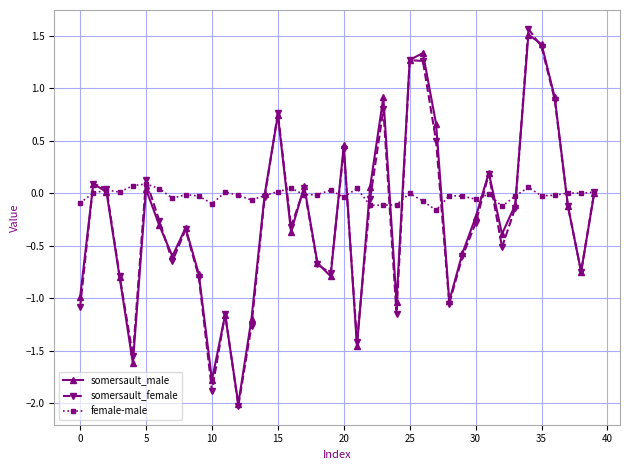

Which series has the largest range (max minus min)?

somersault_female